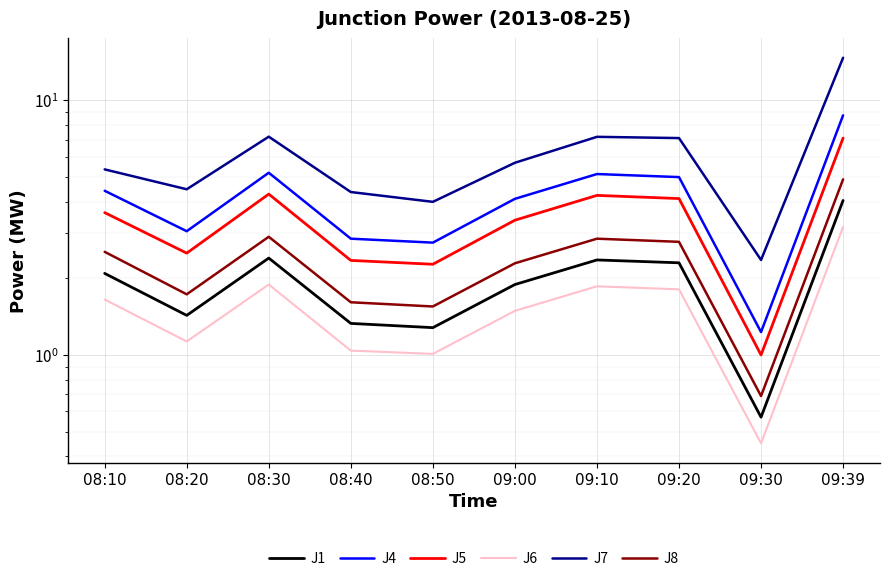

Count the number of data series in this chart.

6